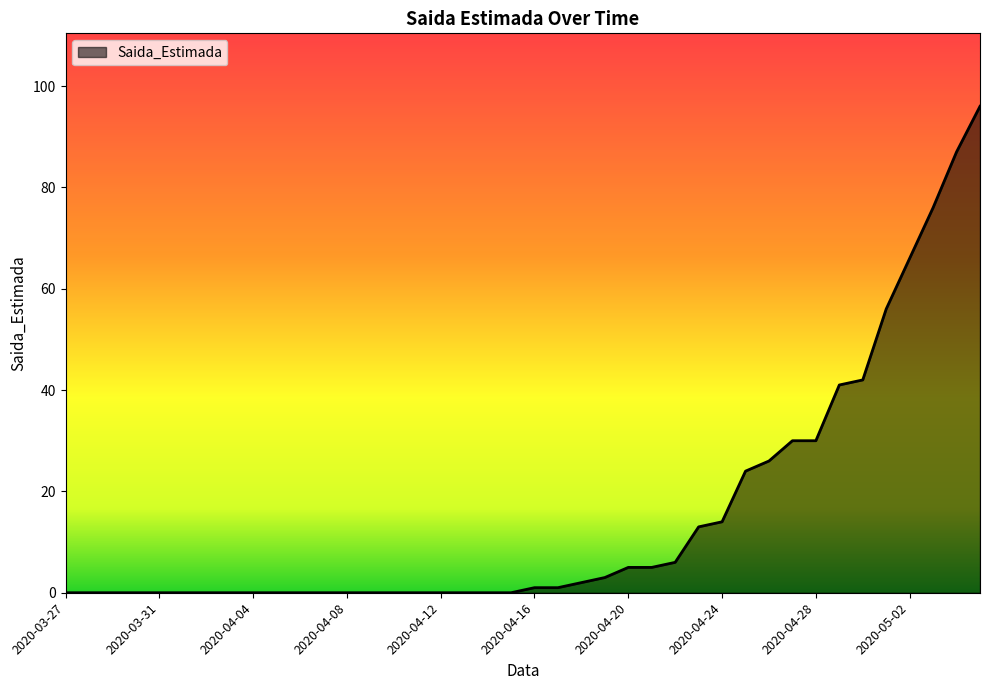

Count the number of data series in this chart.

1